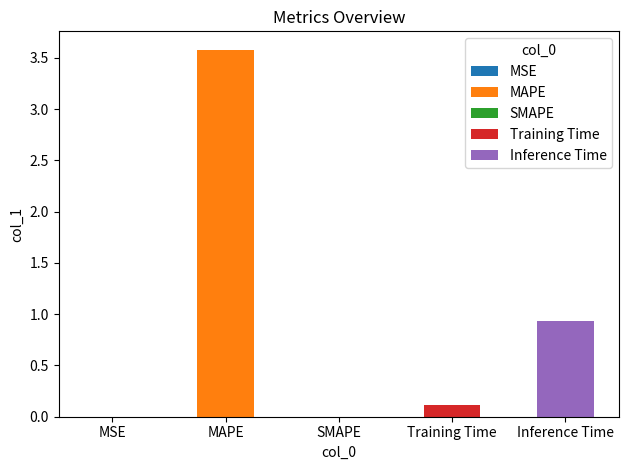

What is the change in value from MSE to MAPE?

+3.6